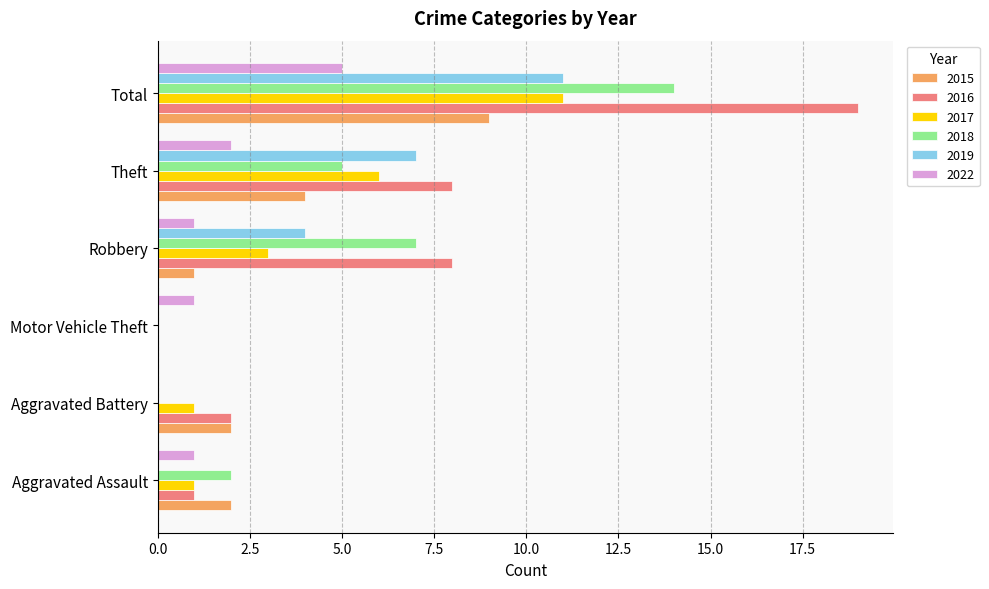

Is the value of 2022 at Aggravated Battery greater than the value of 2018 at Theft?

No